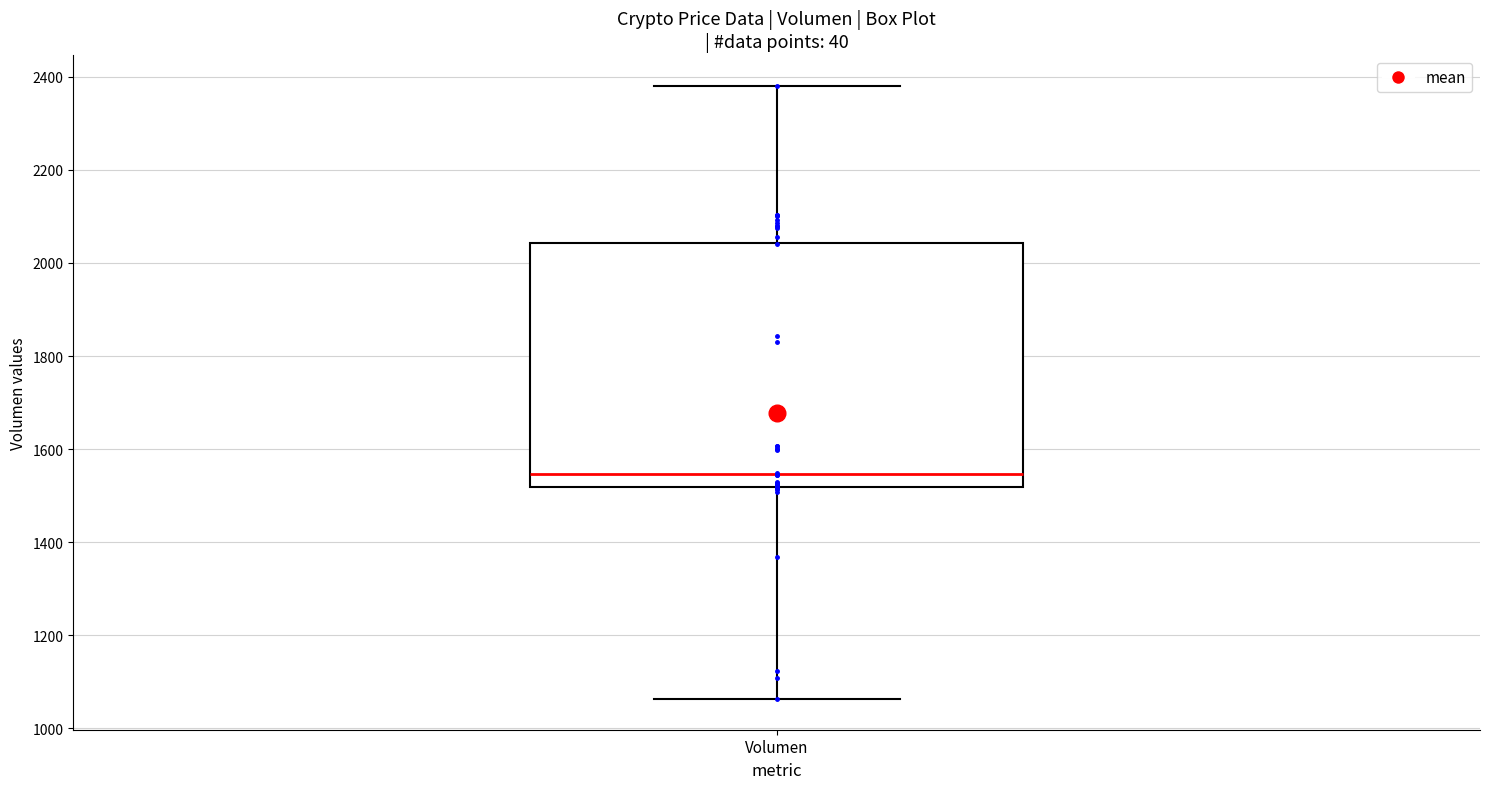

Read this box plot against the y-axis: the position of the median line, the range covered by the box, and the ends of both whiskers. The values are not printed on the chart, so give them approximately, as read against the axis.

median 1540, box 1520 to 2040, whiskers 1060 to 2380